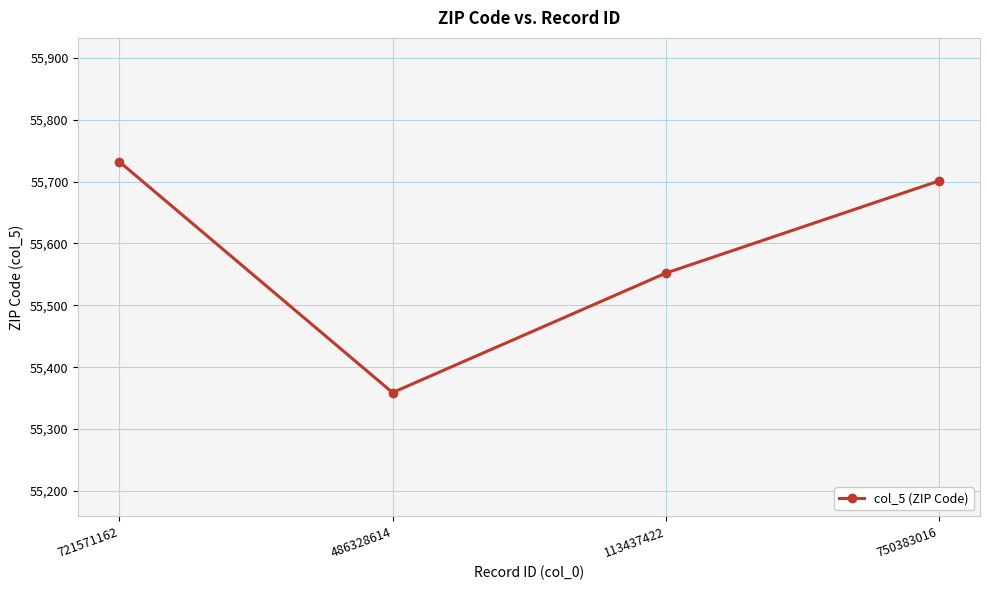

How many series are shown in this chart?

1